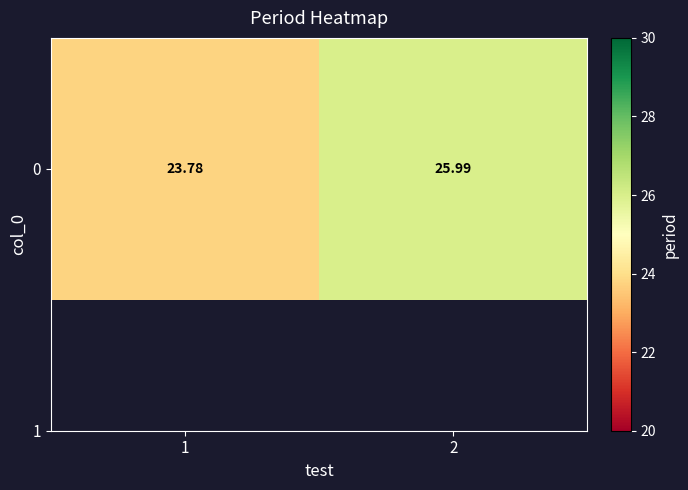

Rank the categories by value from highest to lowest.

2, 1